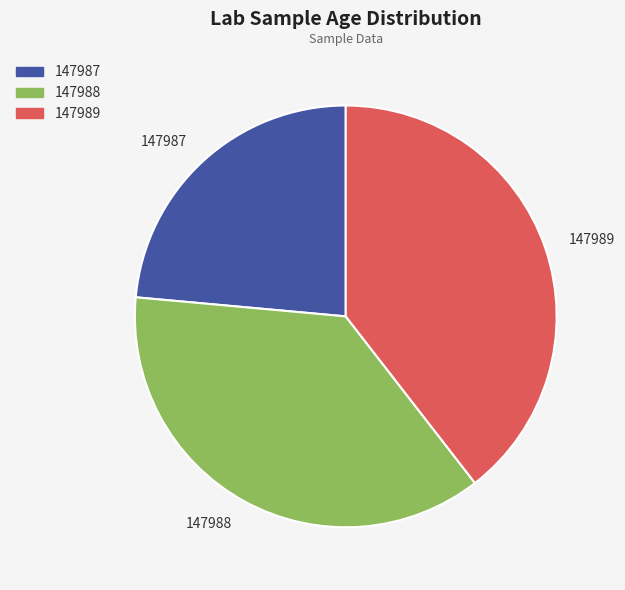

Which slice is the largest?

147989